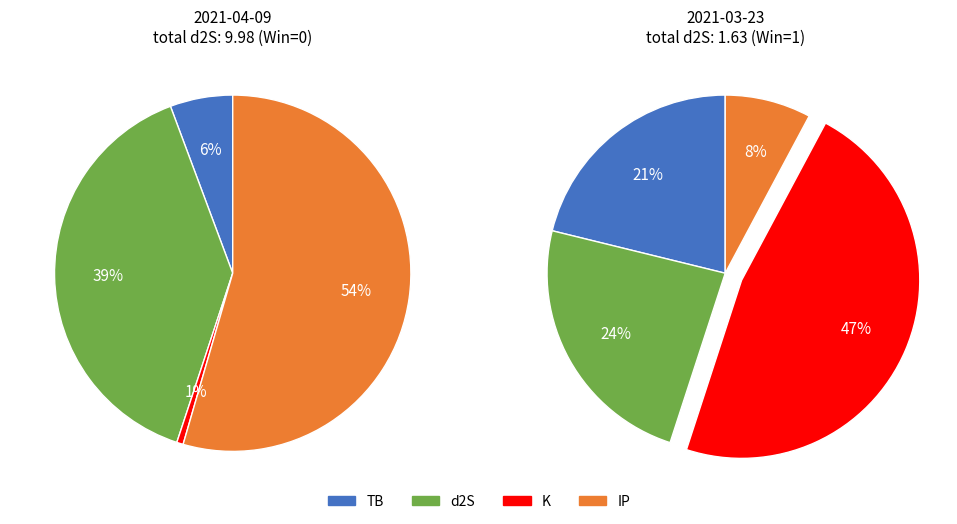

Approximately how many times larger is the value at 0 (2021-04-09) compared to 1 (2021-03-23)?

6.1